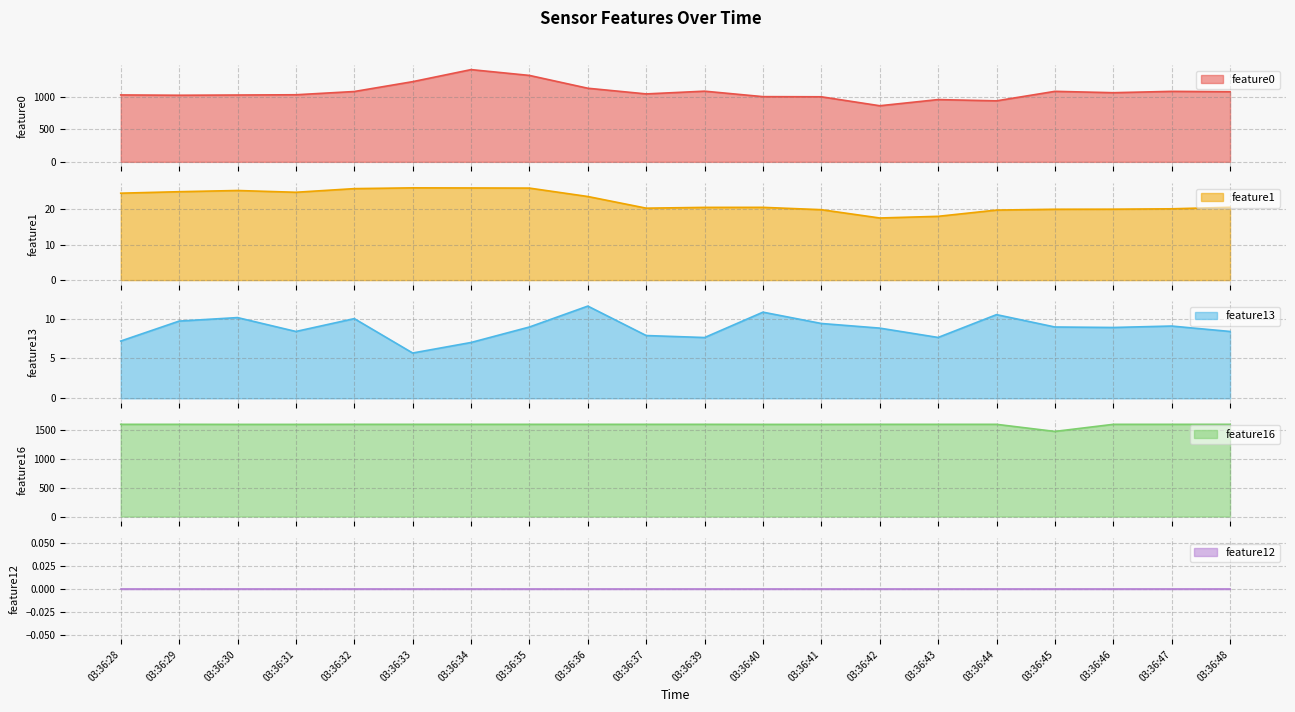

What is the difference between the maximum and minimum values in the feature0 series?

554.6